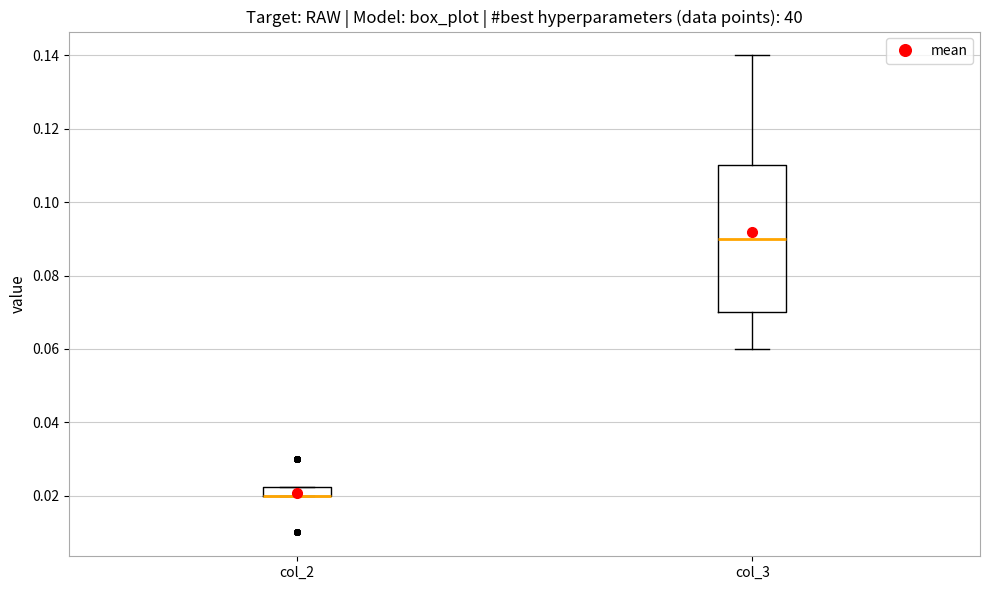

Where is the upper edge of the box for col_3 on the y-axis? The values are not printed on the chart, so give them approximately, as read against the axis.

0.110